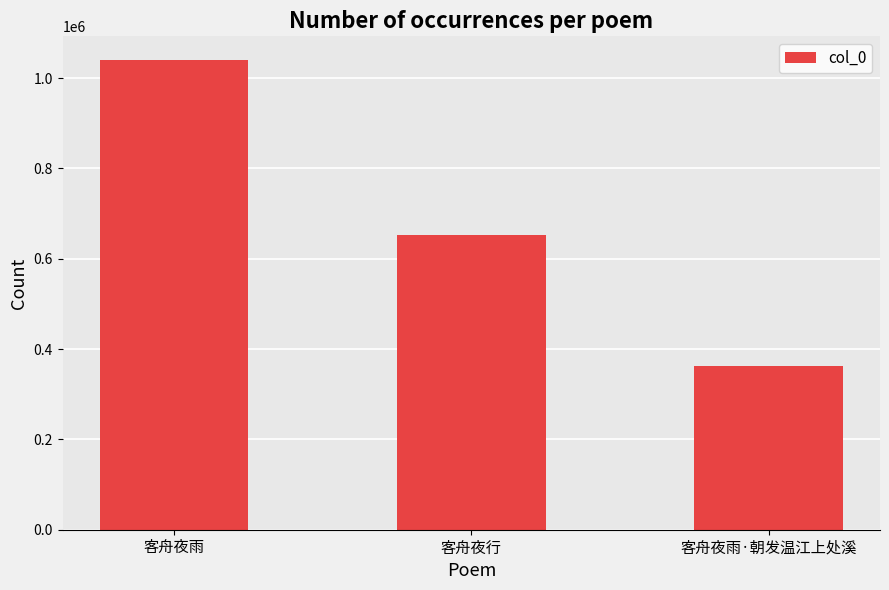

List the labels in order of value, smallest first.

客舟夜雨·朝发温江上处溪, 客舟夜行, 客舟夜雨